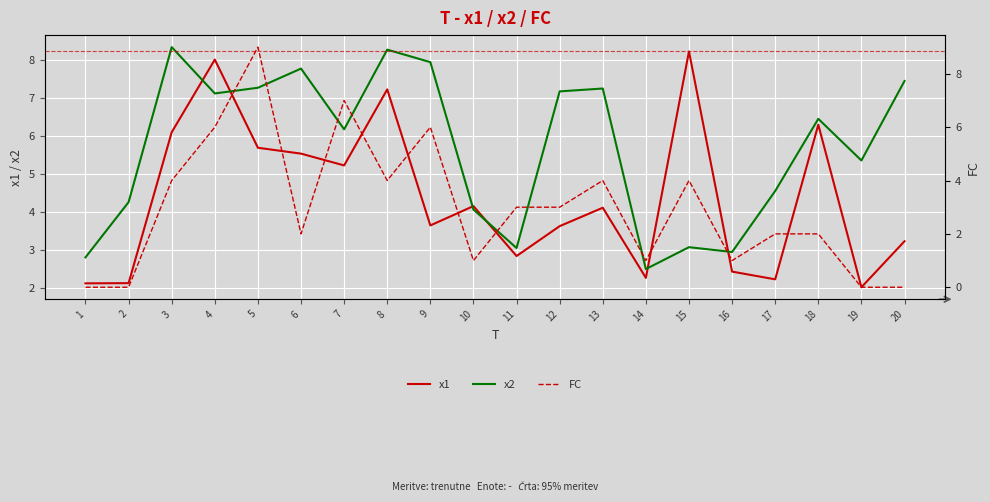

List the series in order of their overall mean, highest first.

x2, x1, FC